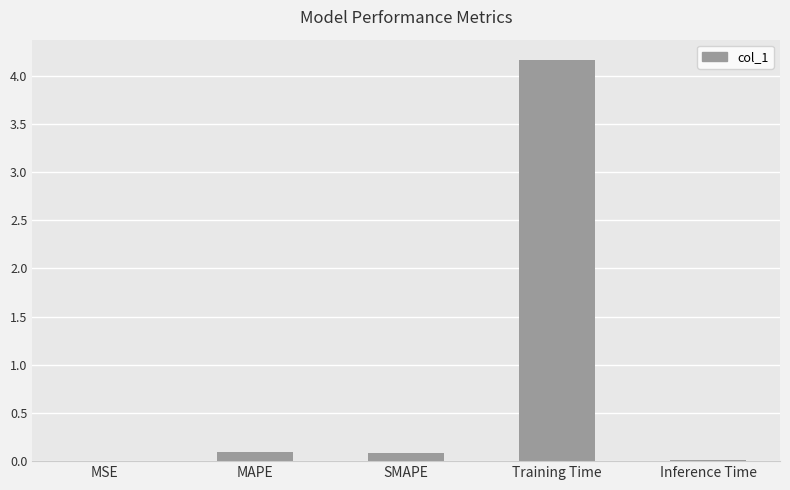

The value at MAPE is 0.1. True or false?

True